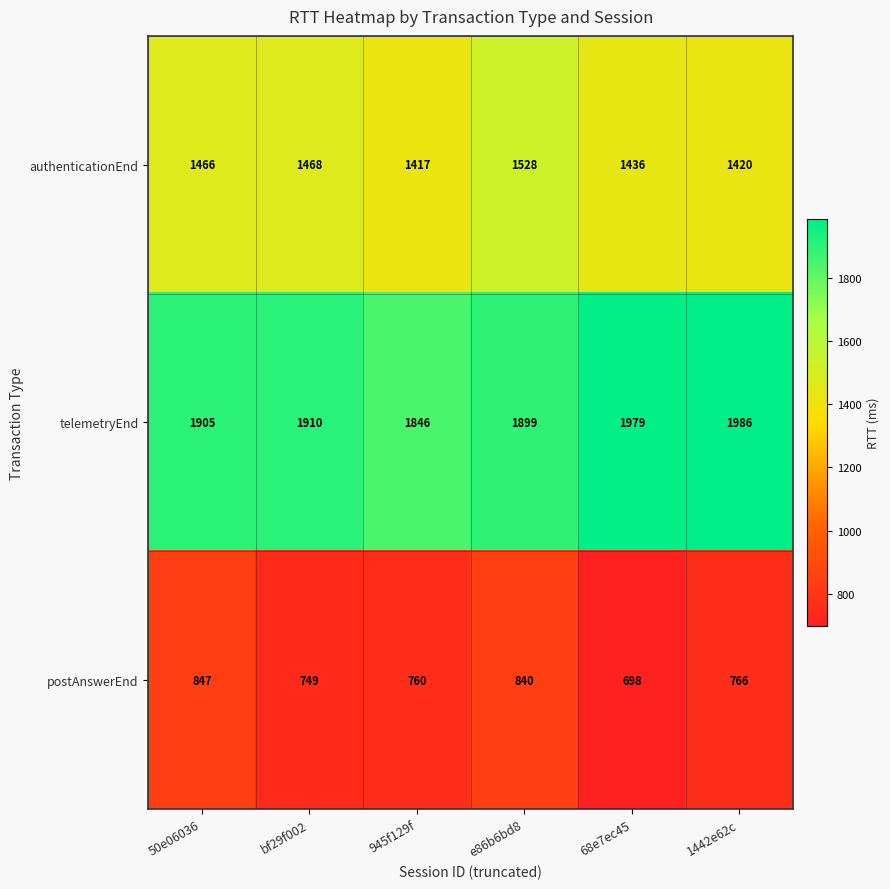

List the series in order of their peak value, highest first.

telemetryEnd, authenticationEnd, postAnswerEnd